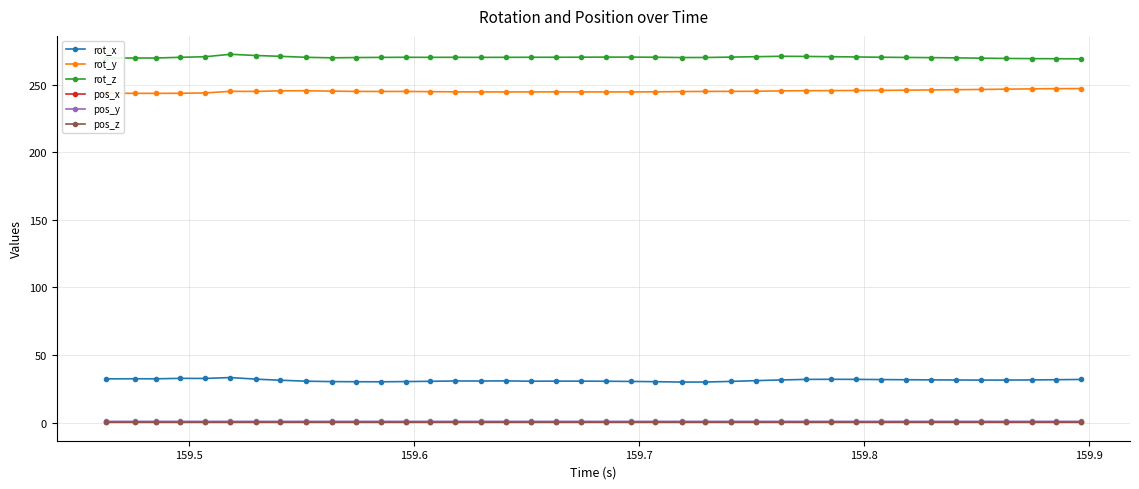

What is the value of the pos_x point at the 11th from the left?

0.2